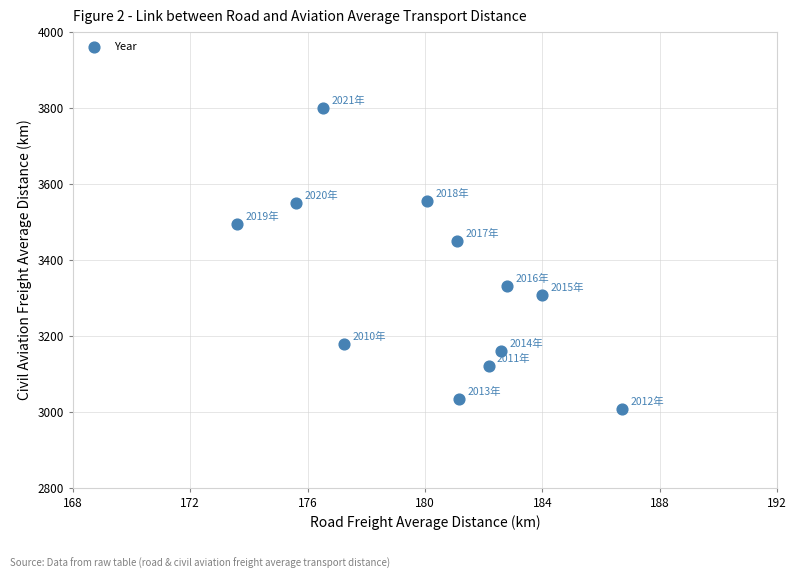

What is the average X value?

180.3